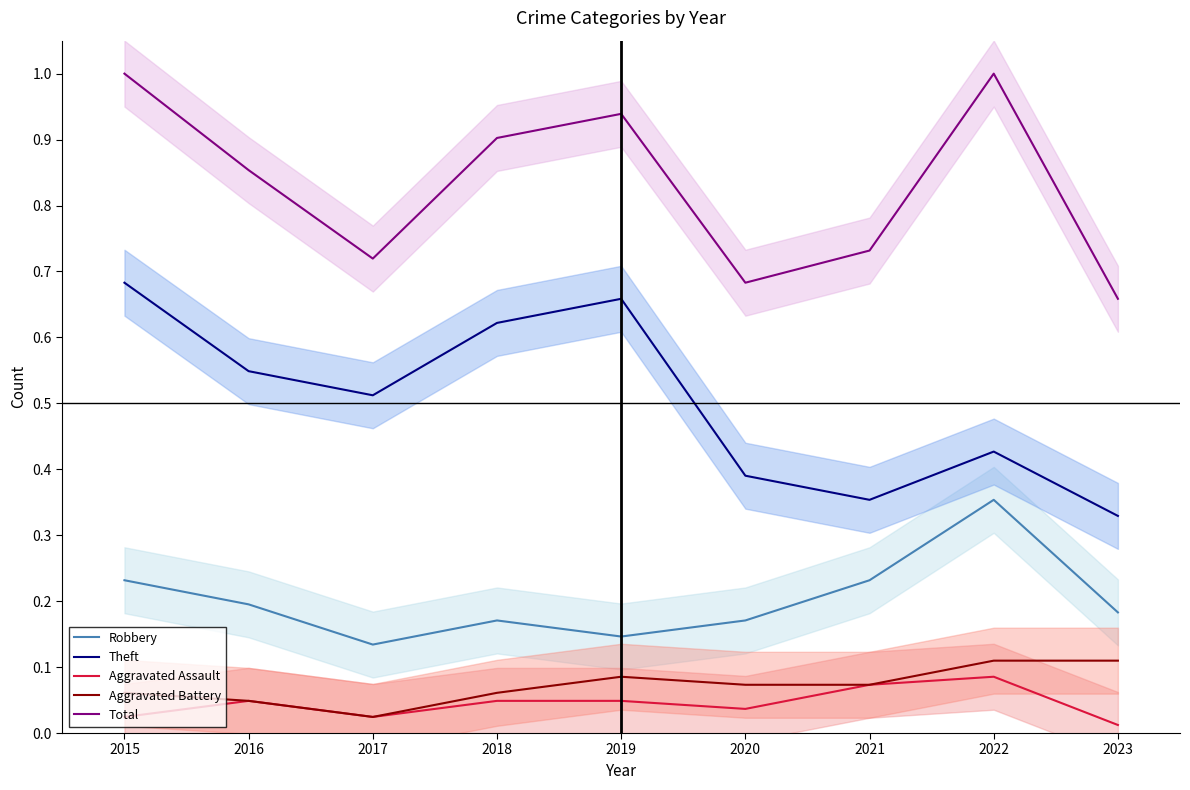

What is the value of the Aggravated Battery point at the 1st from the left?

0.1